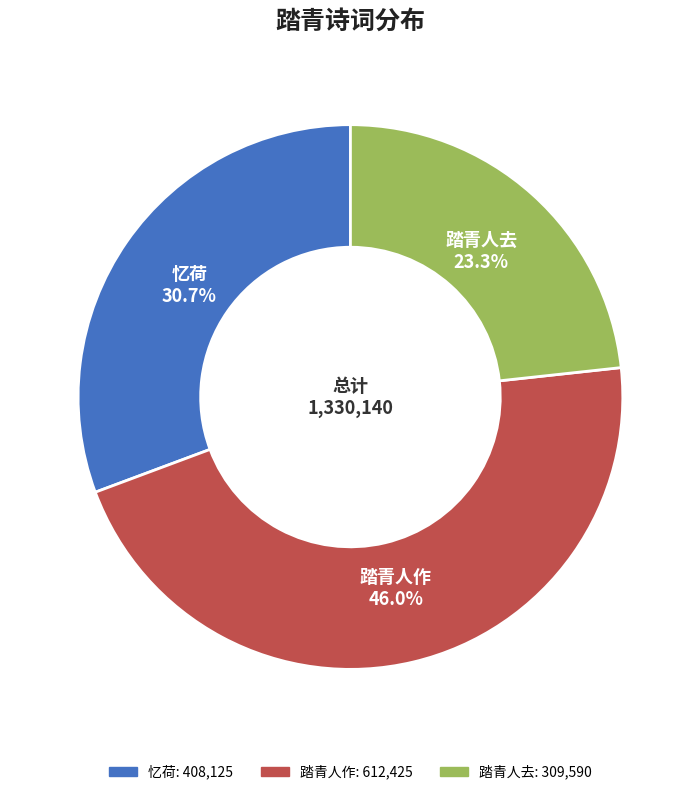

How many slices are in this pie chart?

3